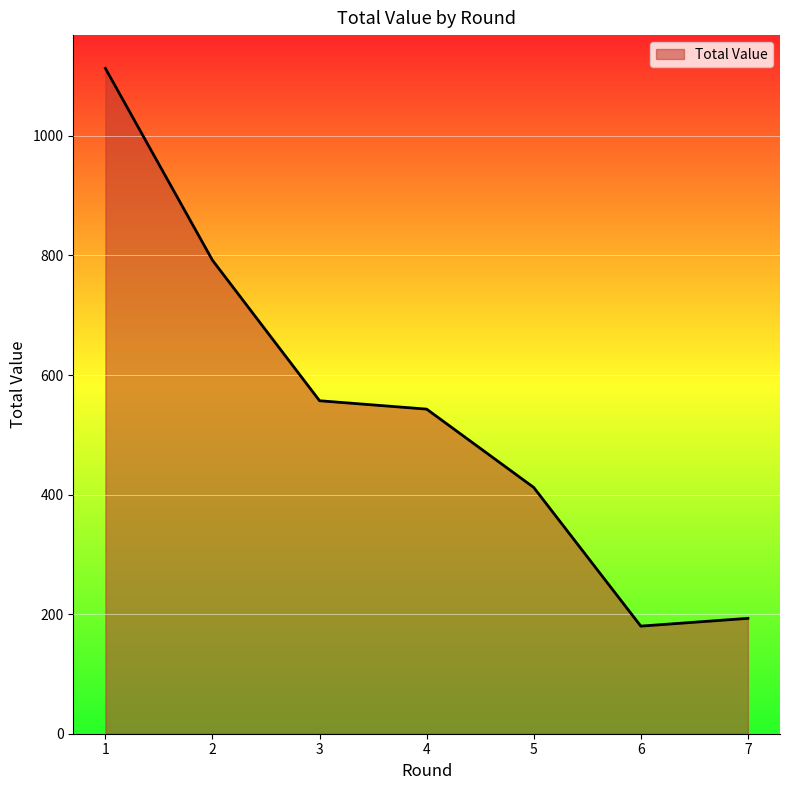

Rank the categories by value from lowest to highest.

6, 7, 5, 4, 3, 2, 1